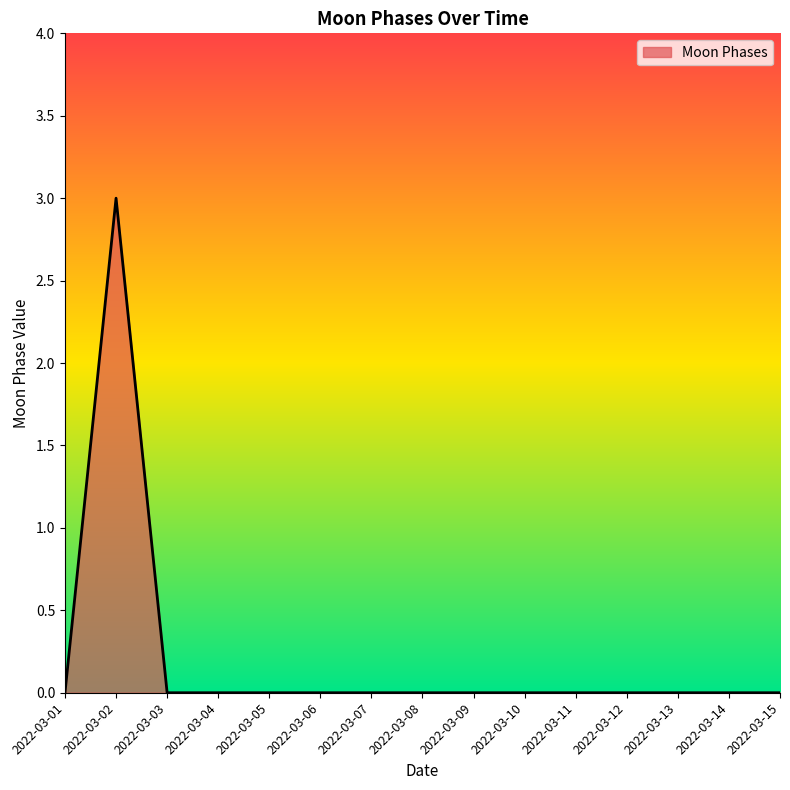

What is the change in value from 2022-03-02 to 2022-03-09?

-3